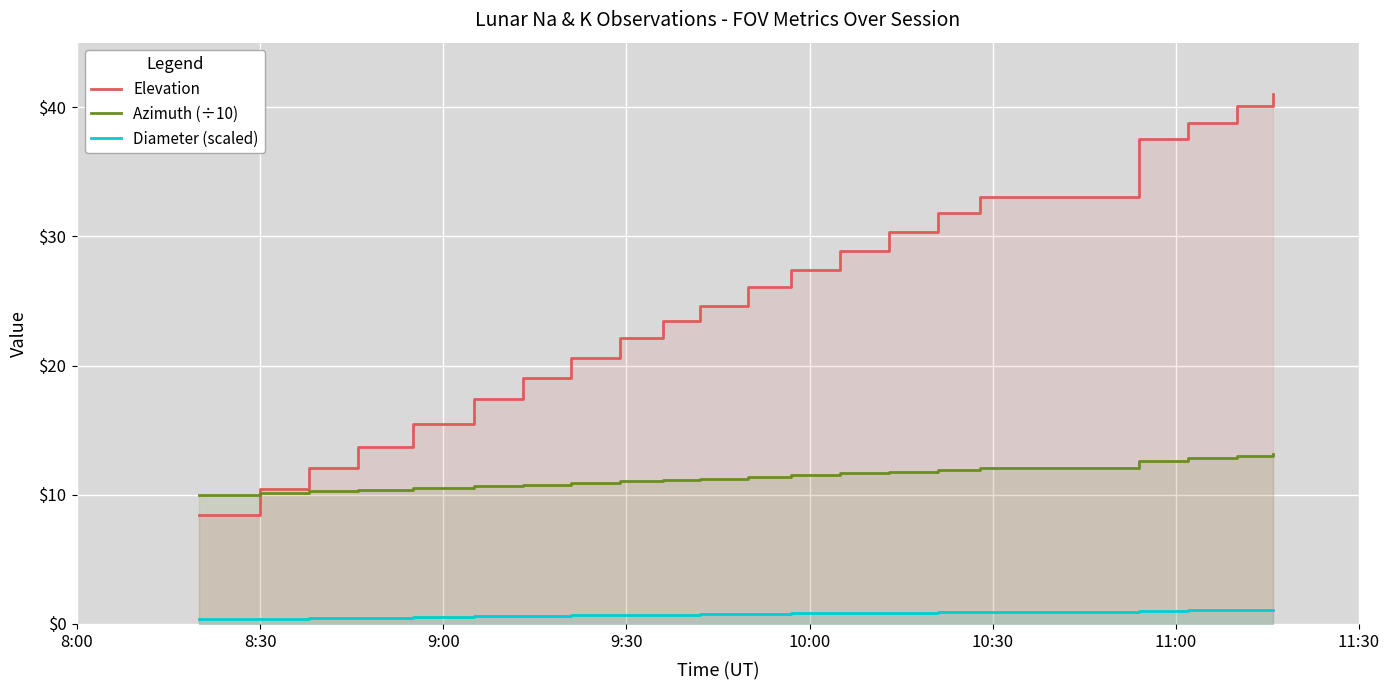

Is it true that Elevation equals 19.2 at 15?

False